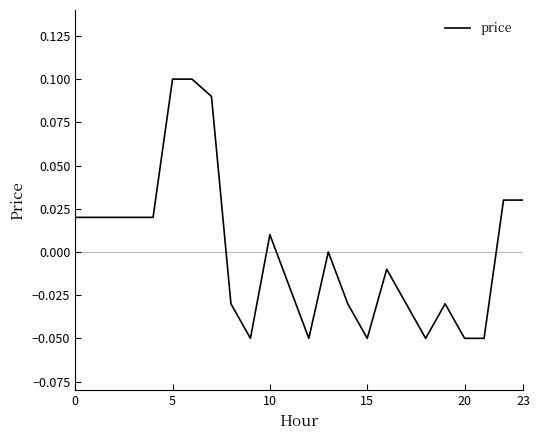

What is the difference between the second highest and second lowest values?

0.2